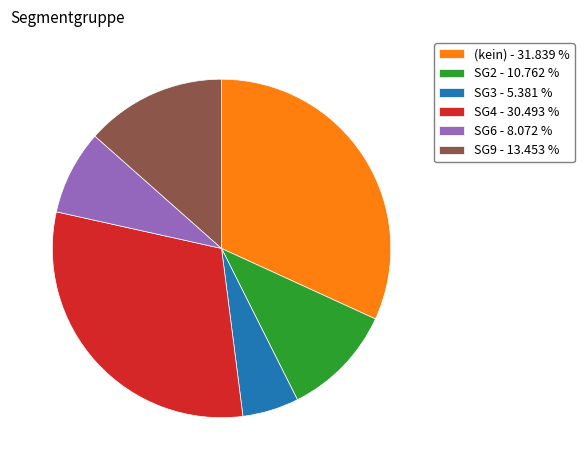

Which category has the smallest portion of the pie?

SG3 - 5.381 %